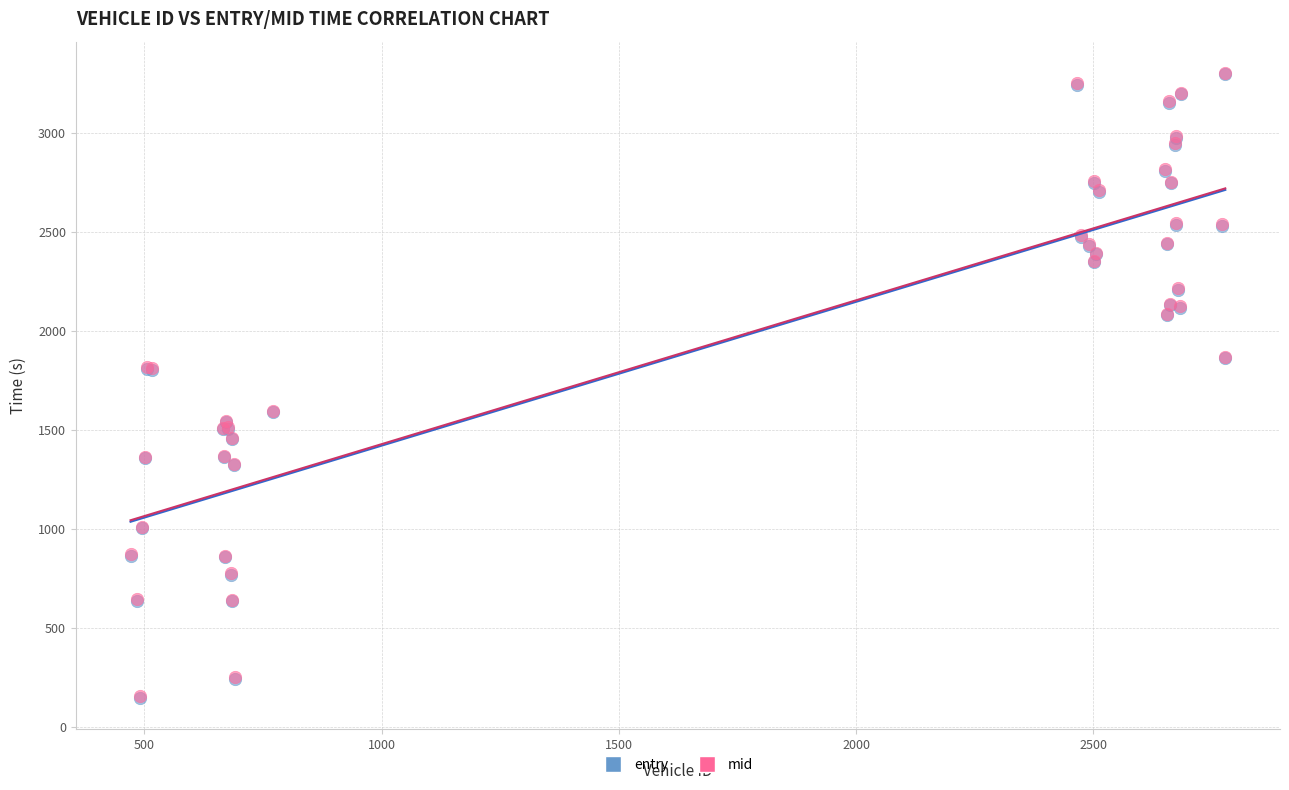

What are all the series names shown in the legend?

entry, mid